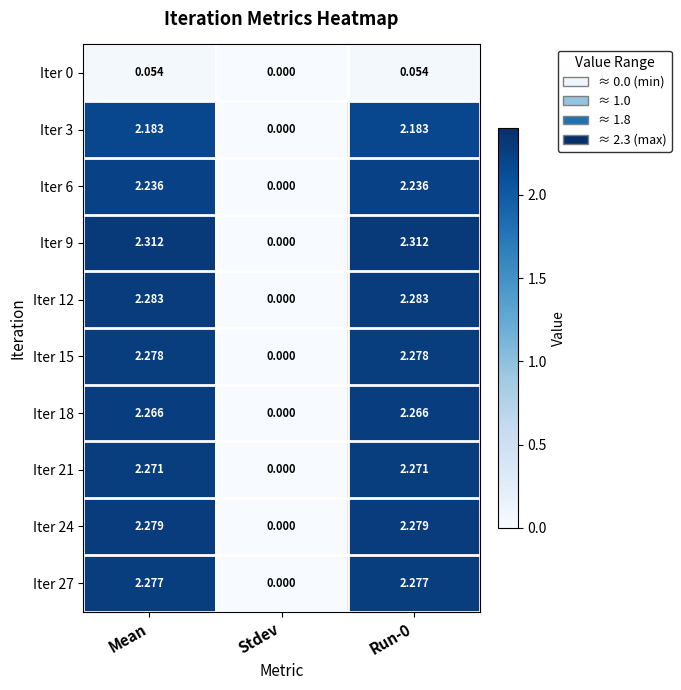

Which series has the largest range (max minus min)?

Iter 9